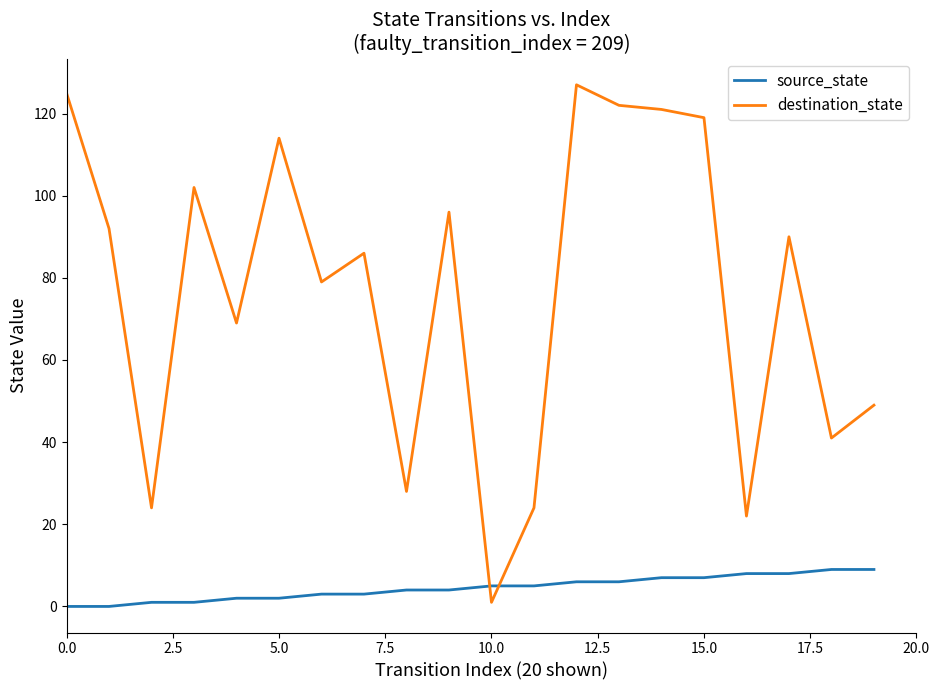

At how many categories does at least one series exceed 1?

20